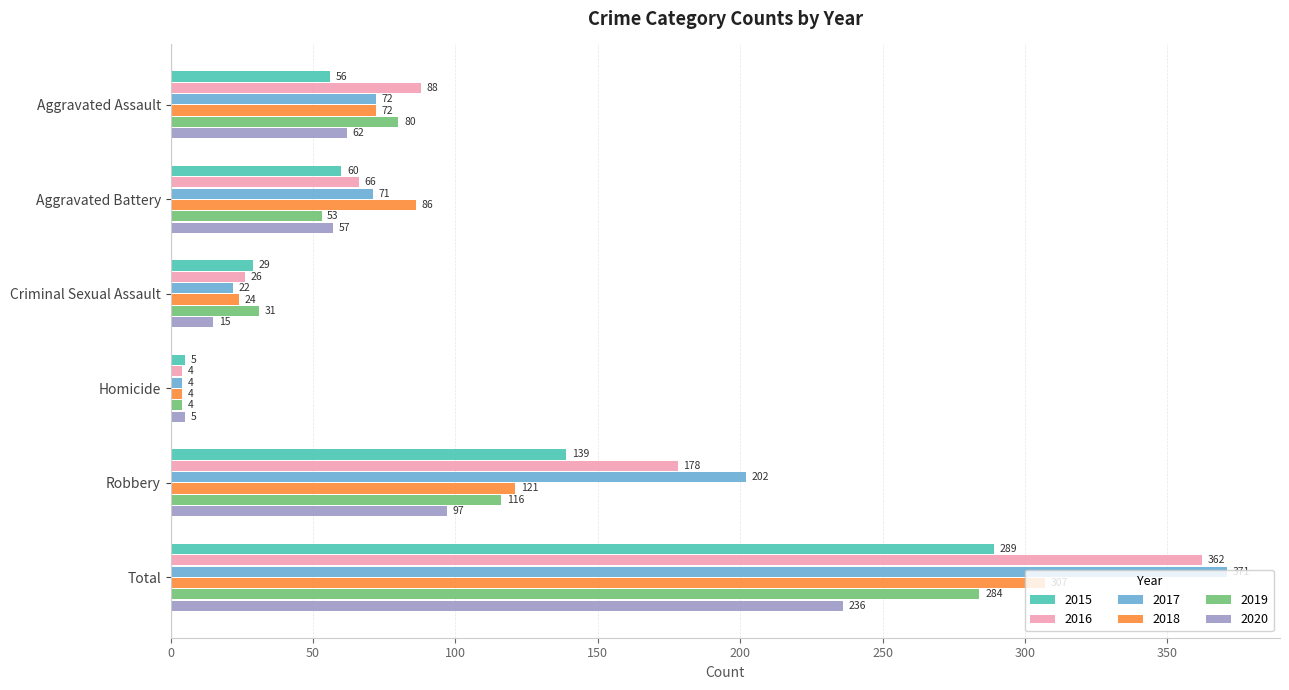

What is the difference between the maximum and minimum values in the 2016 series?

358